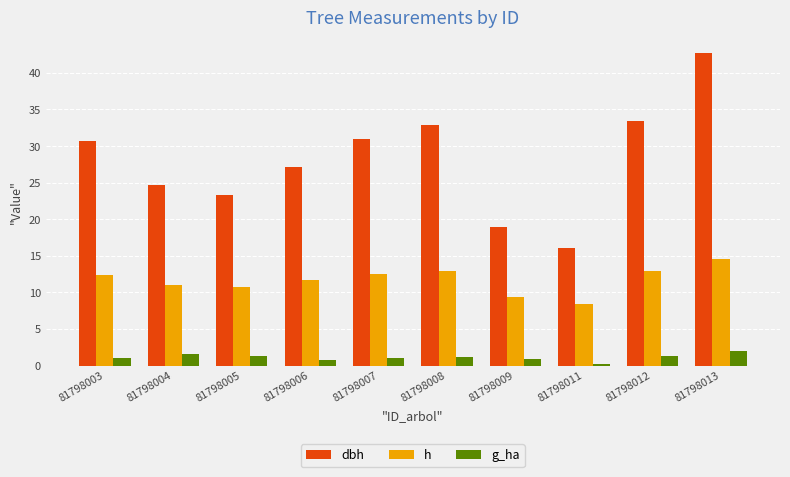

What are all the series names shown in the legend?

dbh, h, g_ha